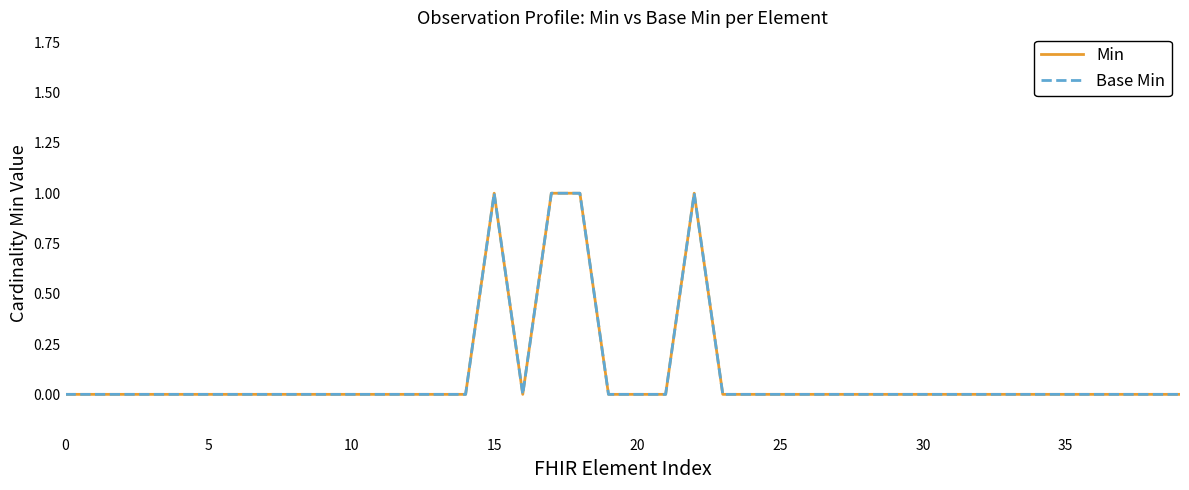

What is the difference between the maximum and minimum values in the Base Min series?

1